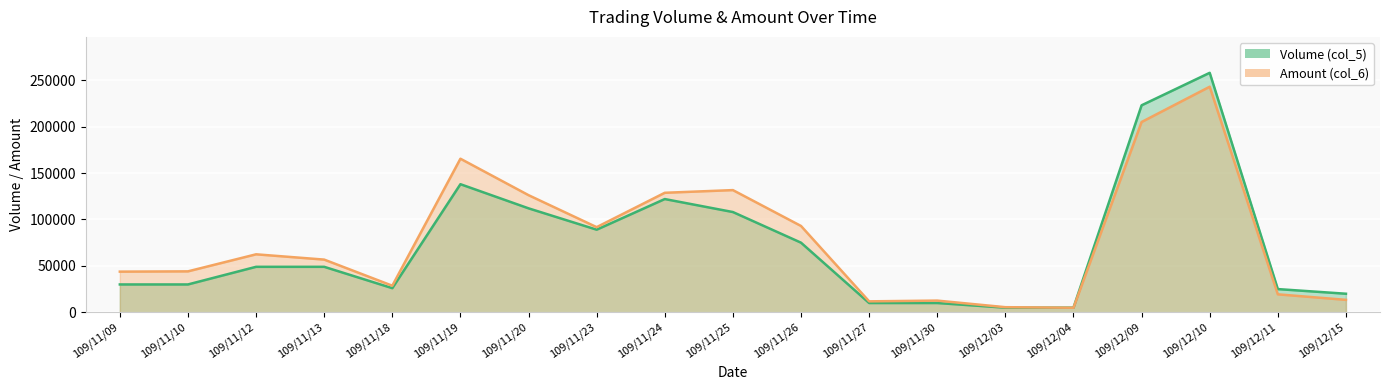

Reading right to left, extract all data points from this chart.

Volume (col_5): 20000	25000	258000	223000	5000	5000	10000	10000	75000	108000	122000	89000	112000	138000	26000	49000	49000	30000	30000
Amount (col_6): 13400	19350	243000	205000	4900	5500	12600	11800	93000	131640	128750	91730	126180	165450	28640	56770	62470	44100	43800